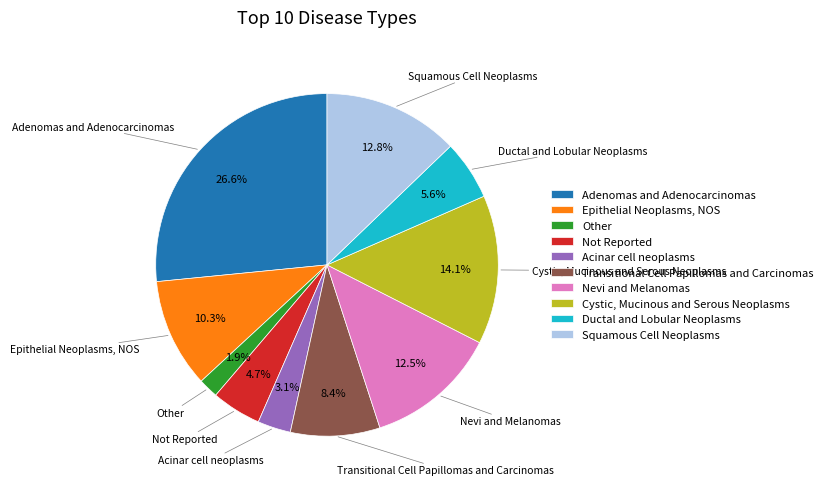

How many slices are in this pie chart?

10